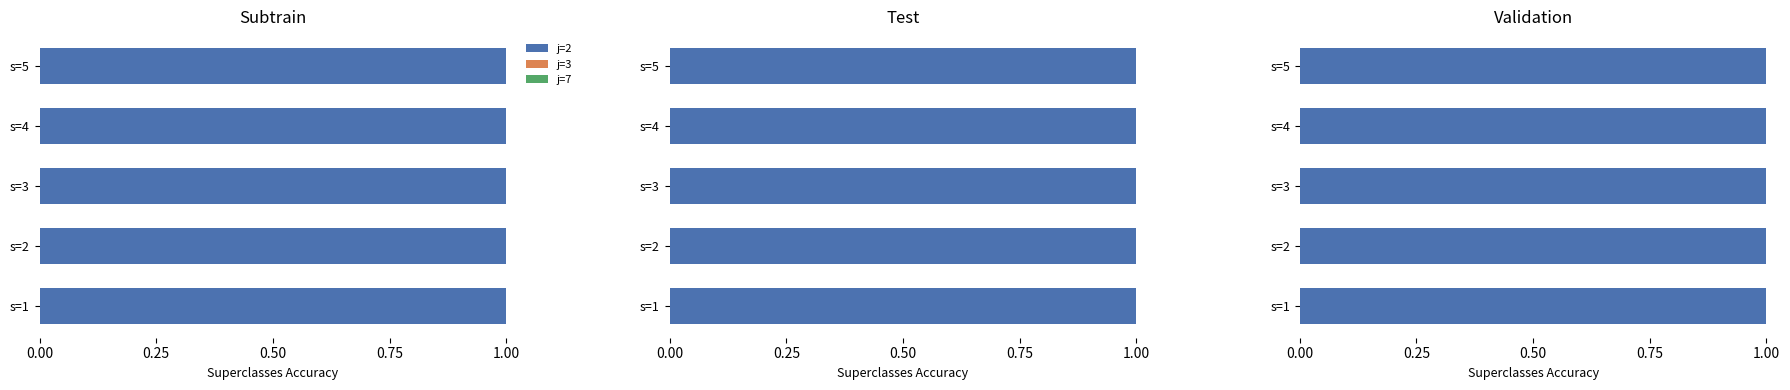

What are all the series names shown in the legend?

j=2, j=3, j=7